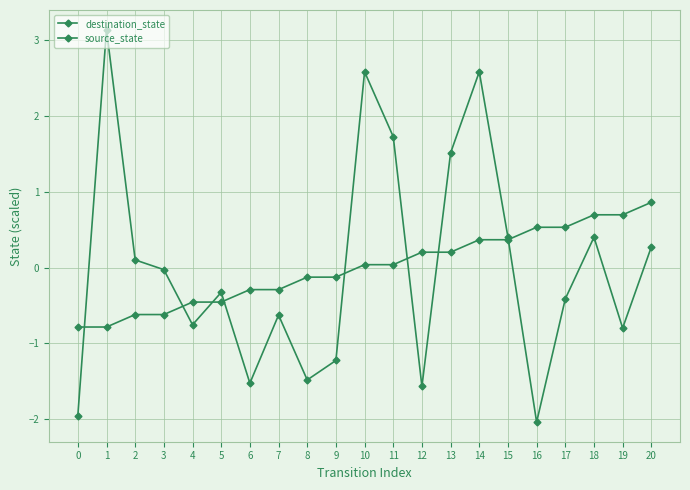

Does the chart have visible grid lines?

Yes